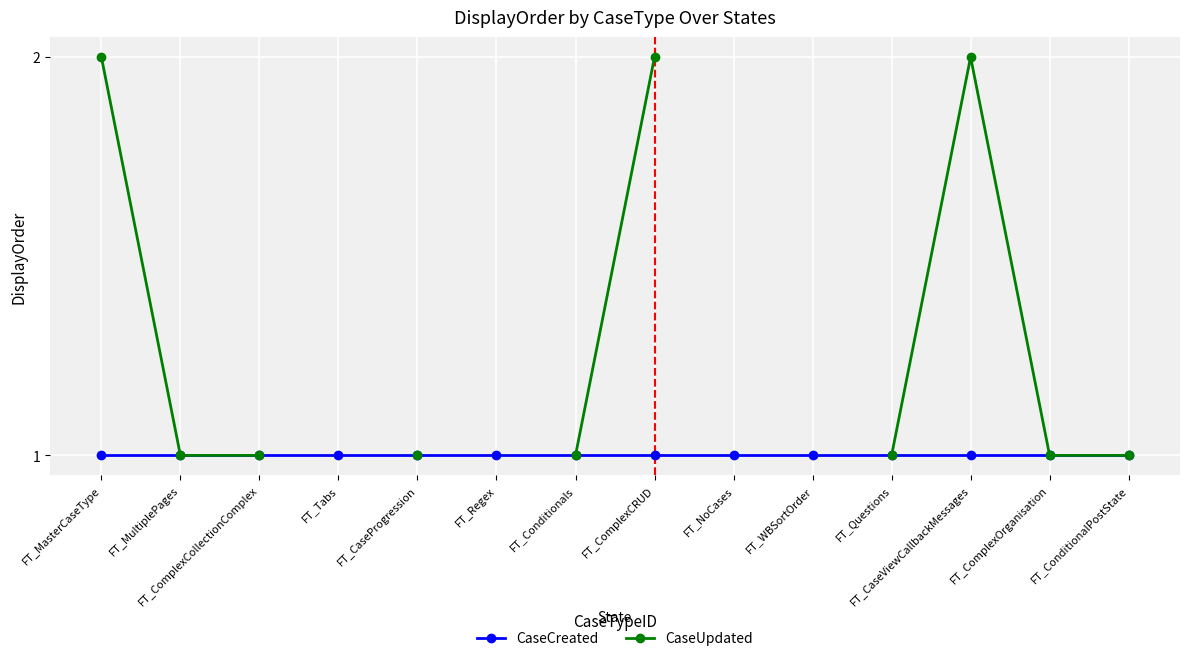

At which category does the chart reach its peak across all series?

FT_MasterCaseType